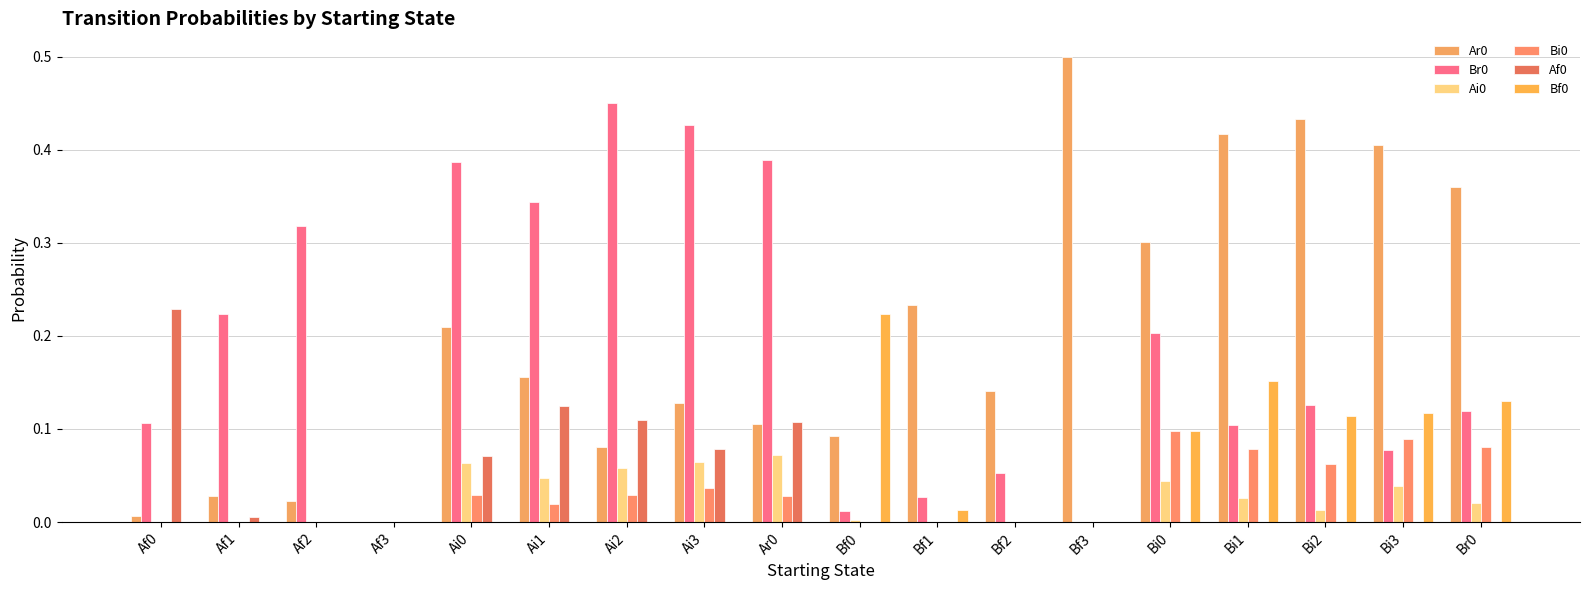

List the series in order of their peak value, highest first.

Ar0, Br0, Af0, Bf0, Bi0, Ai0